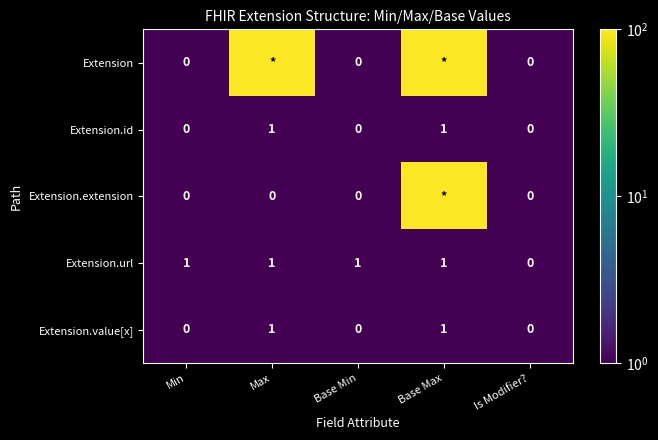

At which category does the chart reach its peak across all series?

Max